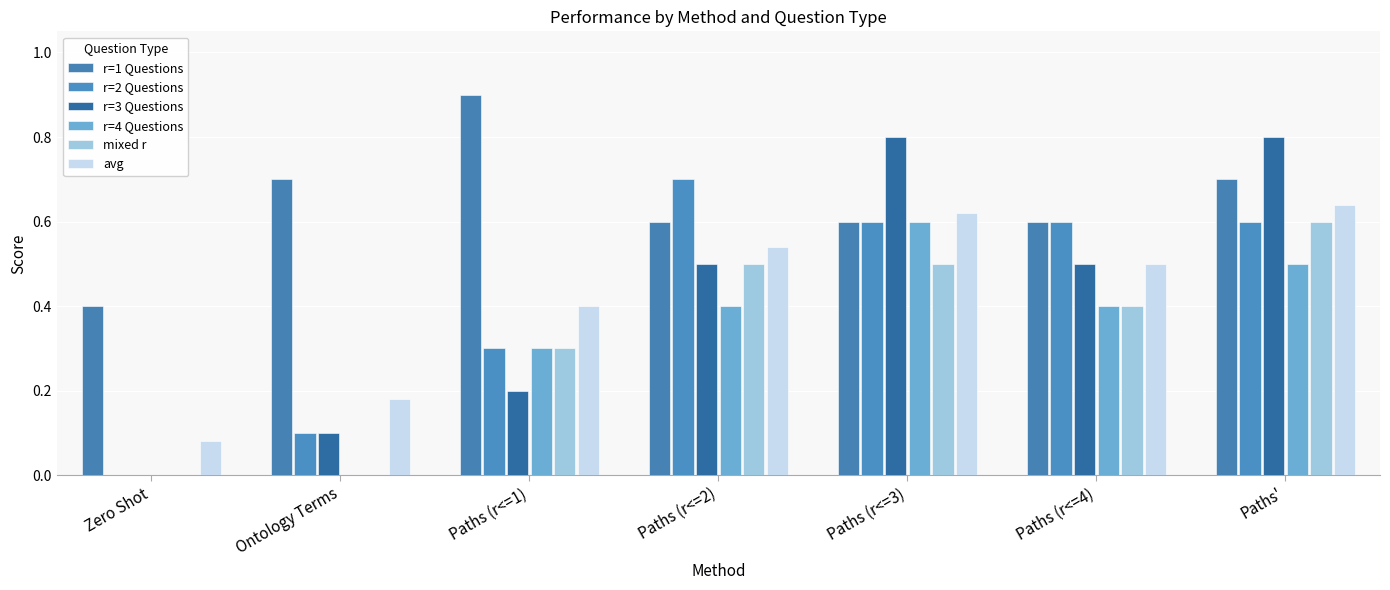

Which category has the lowest value in the r=3 Questions series?

Zero Shot